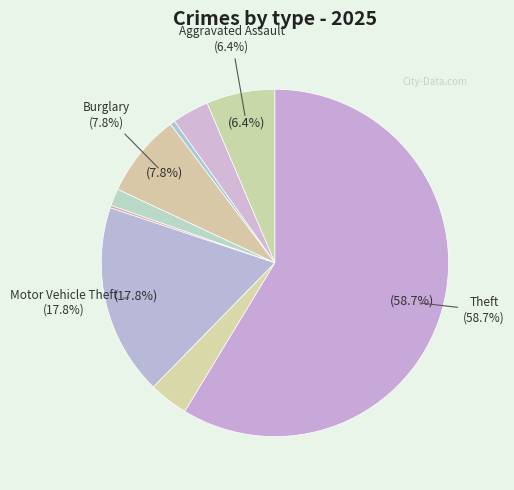

Does any single category account for the majority?

Yes